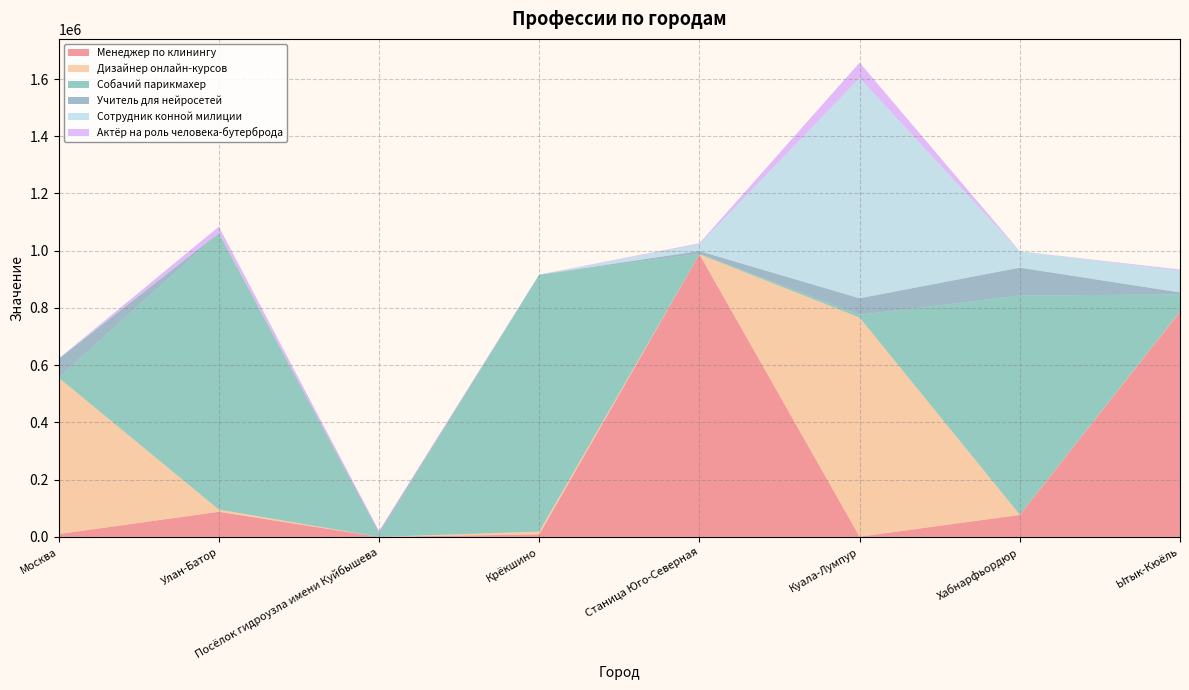

Reading left to right, list all the values displayed in this chart.

Менеджер по клинингу: 9876	87698	87	8769	987687	787	76796	786578
Дизайнер онлайн-курсов: 546585	7698	5	9859	23	765679	807	1368
Собачий парикмахер: 6	965765	7676	897698	1212	9769	765685	59625
Учитель для нейросетей: 65876	769	8765	7	9876	57686	97659	6758
Сотрудник конной милиции: 765	659	9	69	23871	769829	56913	76587
Актёр на роль человека-бутерброда: 213	21523	4356	342	3224	53632	32	3453